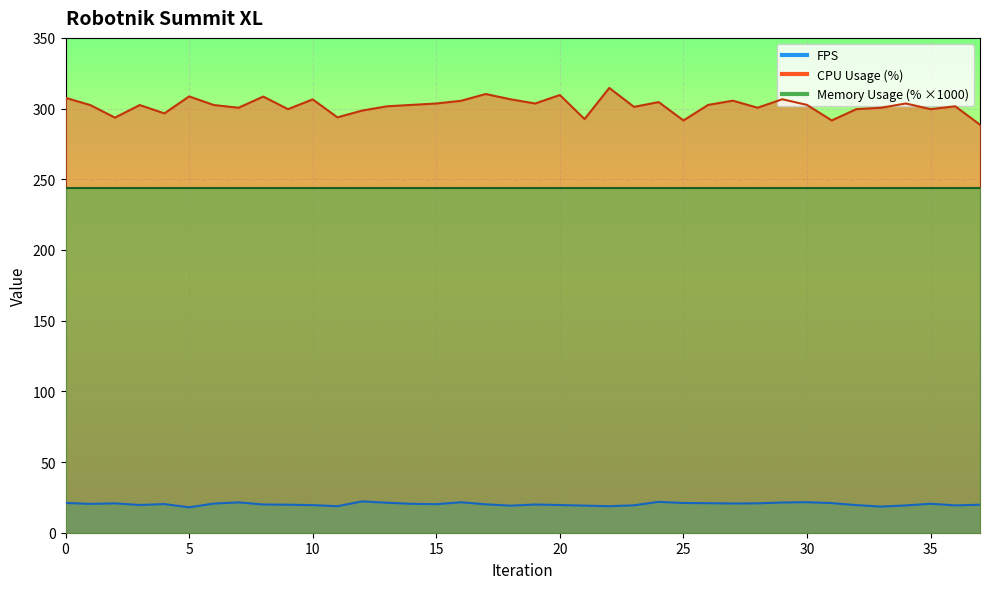

What is the spread (max minus min) of values at 11?

275.0